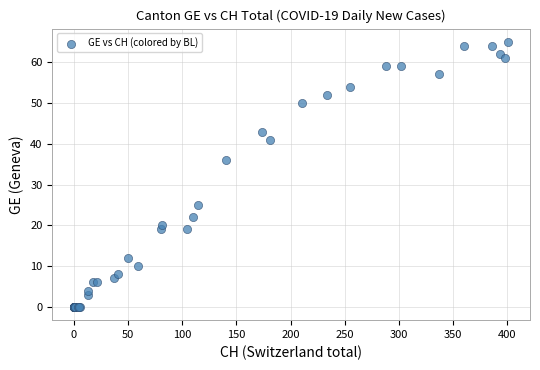

What Y value in the scatter plot is closest to 32?

36